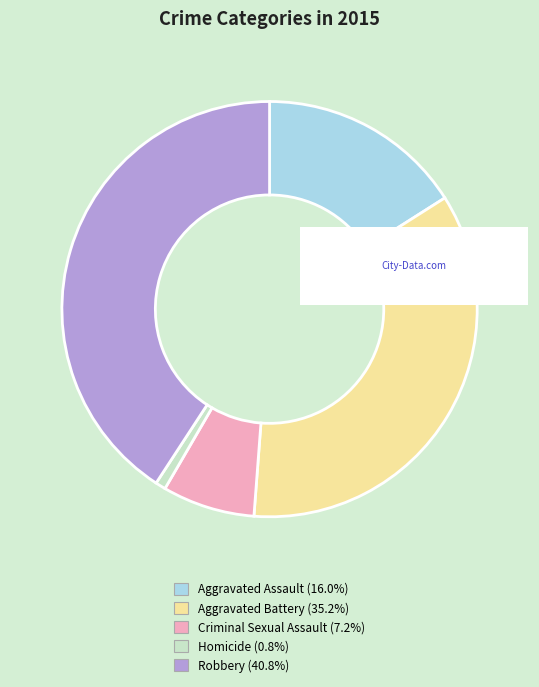

True or false: Homicide accounts for 9% of the total.

False